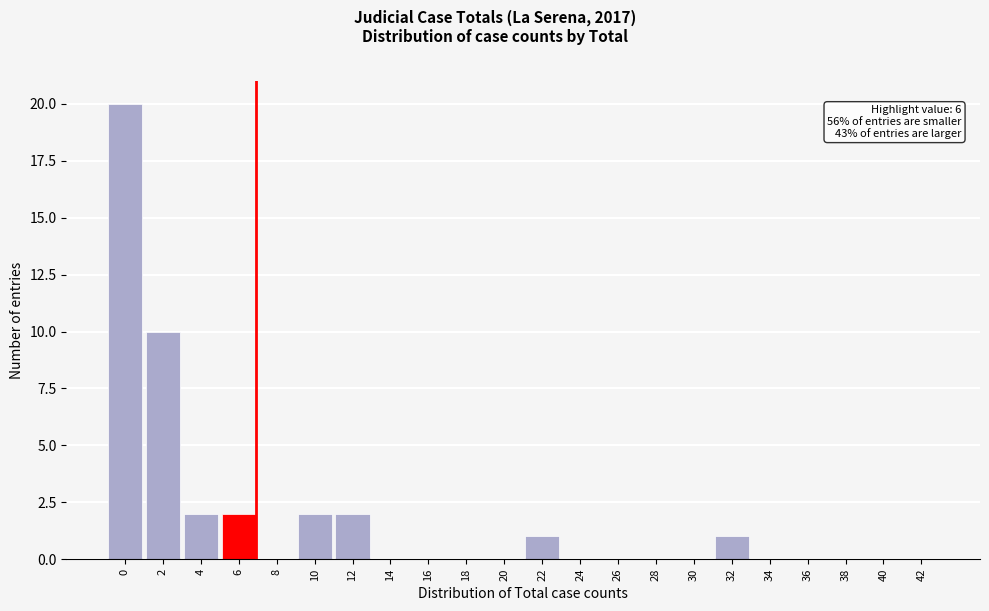

Reading right to left, transcribe all the data shown in this chart.

42=0	40=0	38=0	36=0	34=0	32=1	30=0	28=0	26=0	24=0	22=1	20=0	18=0	16=0	14=0	12=2	10=2	8=0	6=2	4=2	2=10	0=20